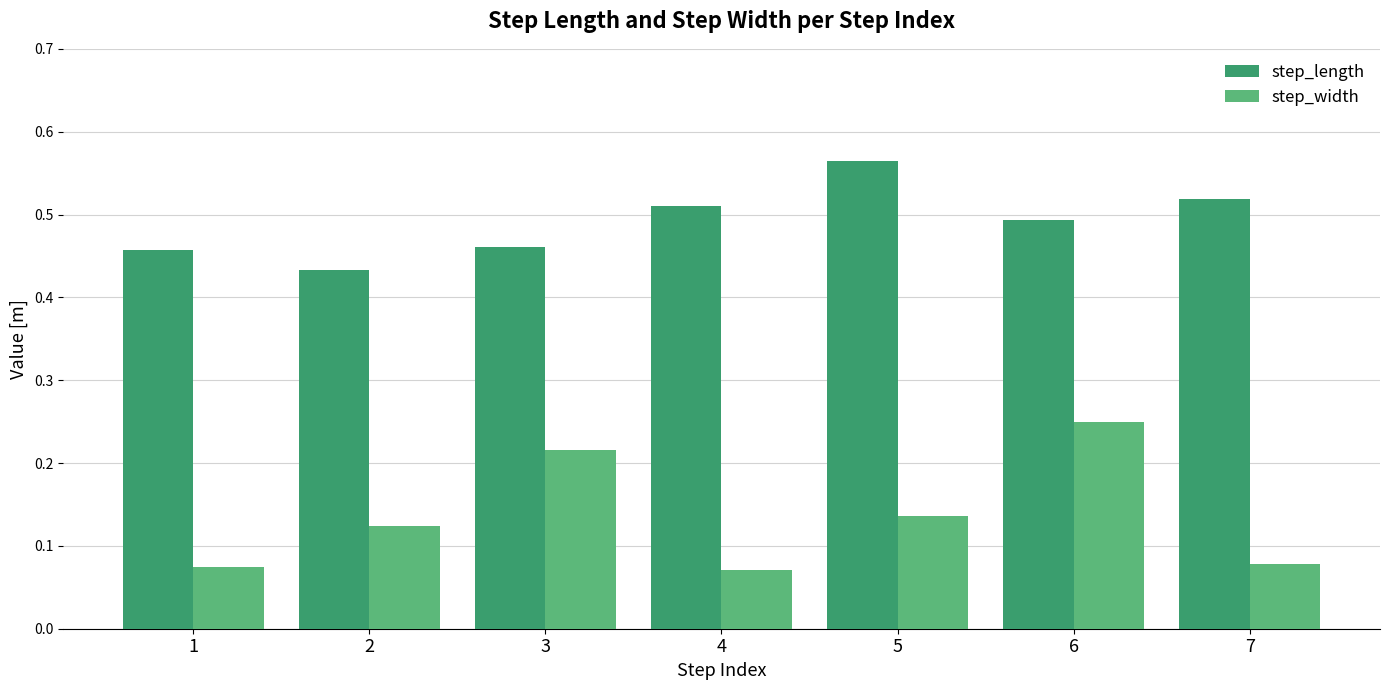

At which label does step_width reach its peak?

6